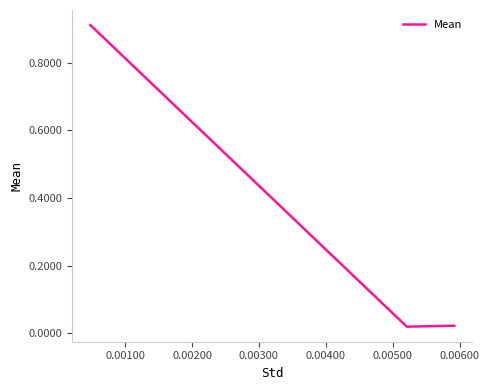

What is the sum of all values?

1.0